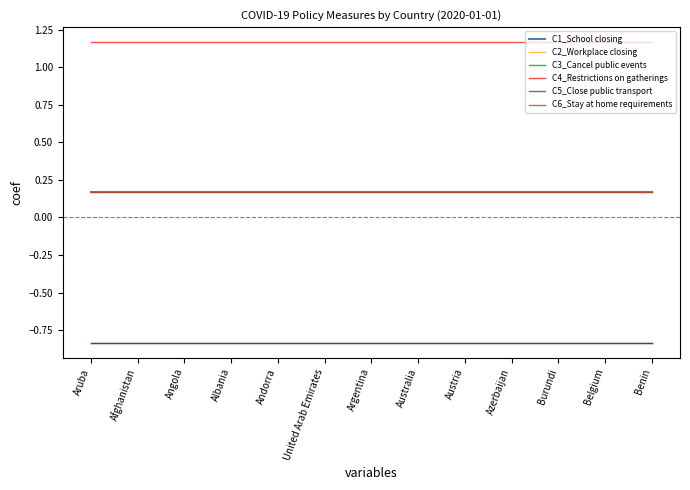

Reading right to left, extract all data points from this chart.

C1_School closing: Benin=0.2	Belgium=0.2	Burundi=0.2	Azerbaijan=0.2	Austria=0.2	Australia=0.2	Argentina=0.2	United Arab Emirates=0.2	Andorra=0.2	Albania=0.2	Angola=0.2	Afghanistan=0.2	Aruba=0.2
C2_Workplace closing: Benin=0.2	Belgium=0.2	Burundi=0.2	Azerbaijan=0.2	Austria=0.2	Australia=0.2	Argentina=0.2	United Arab Emirates=0.2	Andorra=0.2	Albania=0.2	Angola=0.2	Afghanistan=0.2	Aruba=0.2
C3_Cancel public events: Benin=-0.8	Belgium=-0.8	Burundi=-0.8	Azerbaijan=-0.8	Austria=-0.8	Australia=-0.8	Argentina=-0.8	United Arab Emirates=-0.8	Andorra=-0.8	Albania=-0.8	Angola=-0.8	Afghanistan=-0.8	Aruba=-0.8
C4_Restrictions on gatherings: Benin=1.2	Belgium=1.2	Burundi=1.2	Azerbaijan=1.2	Austria=1.2	Australia=1.2	Argentina=1.2	United Arab Emirates=1.2	Andorra=1.2	Albania=1.2	Angola=1.2	Afghanistan=1.2	Aruba=1.2
C5_Close public transport: Benin=-0.8	Belgium=-0.8	Burundi=-0.8	Azerbaijan=-0.8	Austria=-0.8	Australia=-0.8	Argentina=-0.8	United Arab Emirates=-0.8	Andorra=-0.8	Albania=-0.8	Angola=-0.8	Afghanistan=-0.8	Aruba=-0.8
C6_Stay at home requirements: Benin=0.2	Belgium=0.2	Burundi=0.2	Azerbaijan=0.2	Austria=0.2	Australia=0.2	Argentina=0.2	United Arab Emirates=0.2	Andorra=0.2	Albania=0.2	Angola=0.2	Afghanistan=0.2	Aruba=0.2